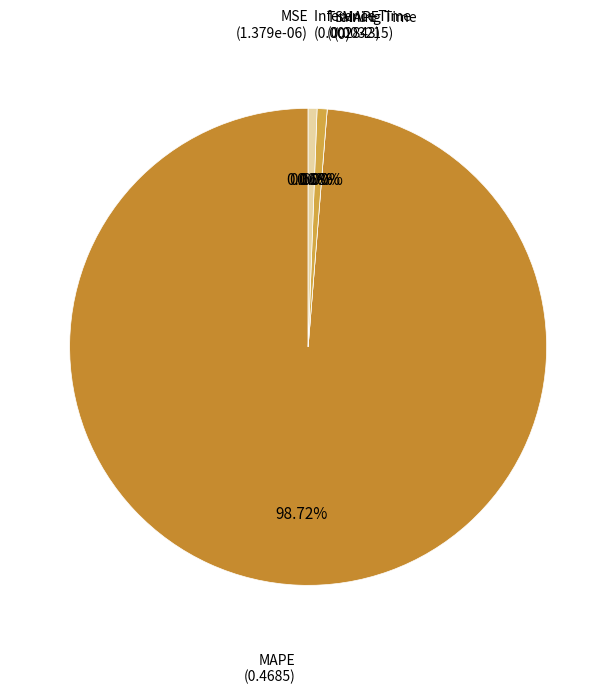

How many segments does this pie chart have?

5